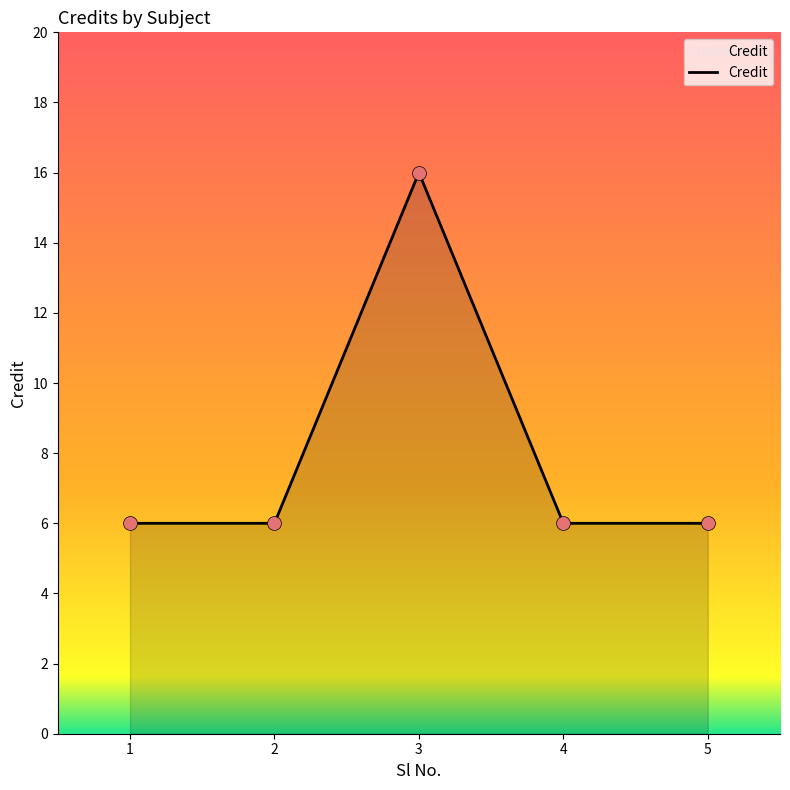

What is the ratio of the value at 1 to the value at 4?

1.0